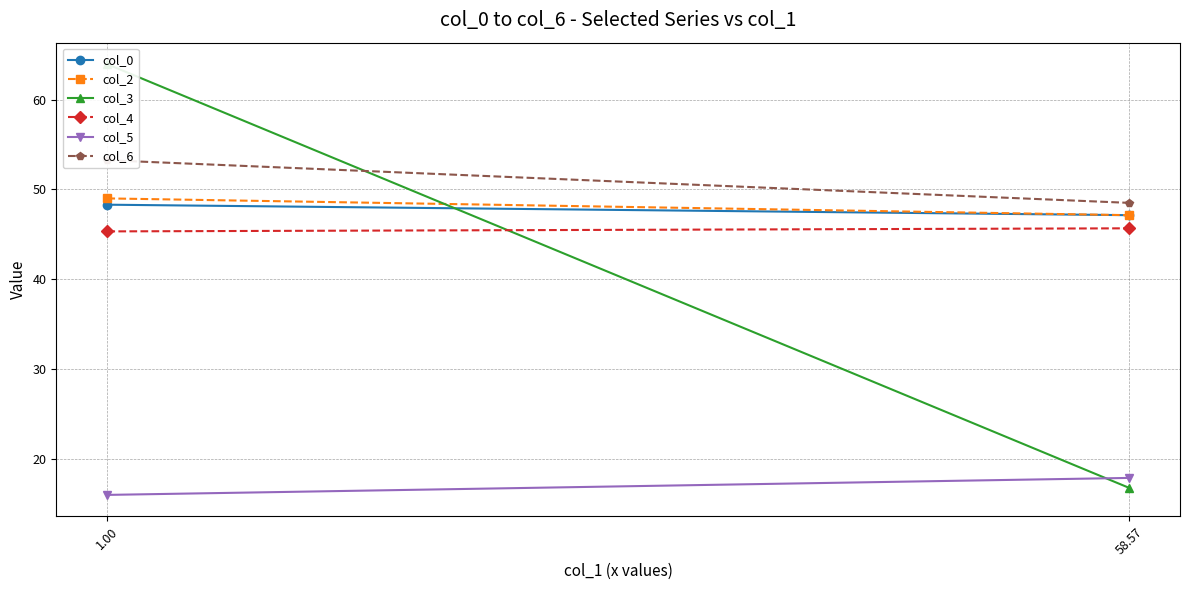

Reading right to left, what are all the values shown in this chart?

col_0: 47.1	48.3
col_2: 47.1	49.0
col_3: 16.8	63.9
col_4: 45.7	45.3
col_5: 17.9	16.0
col_6: 48.5	53.2